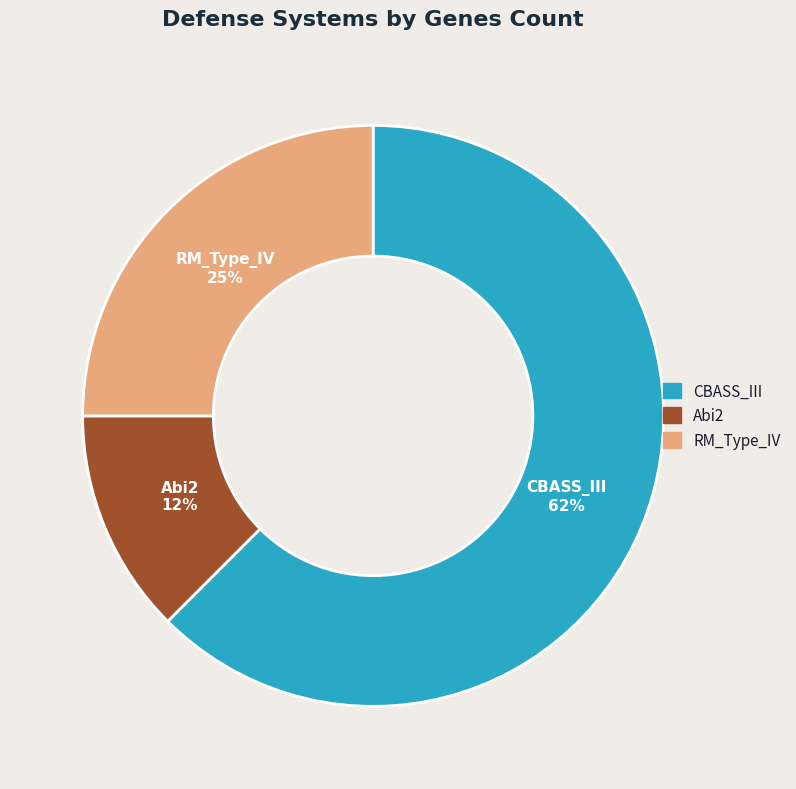

To the nearest percent, what portion does RM_Type_IV represent?

25%